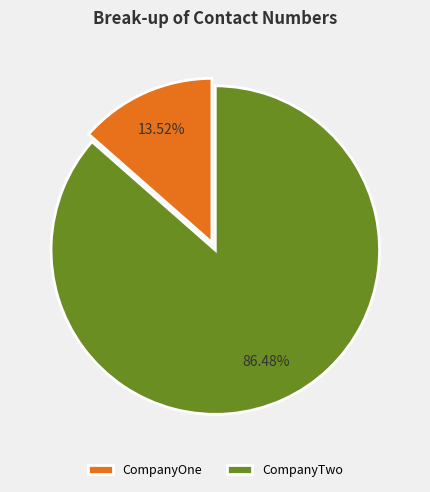

How many slices are in this pie chart?

2